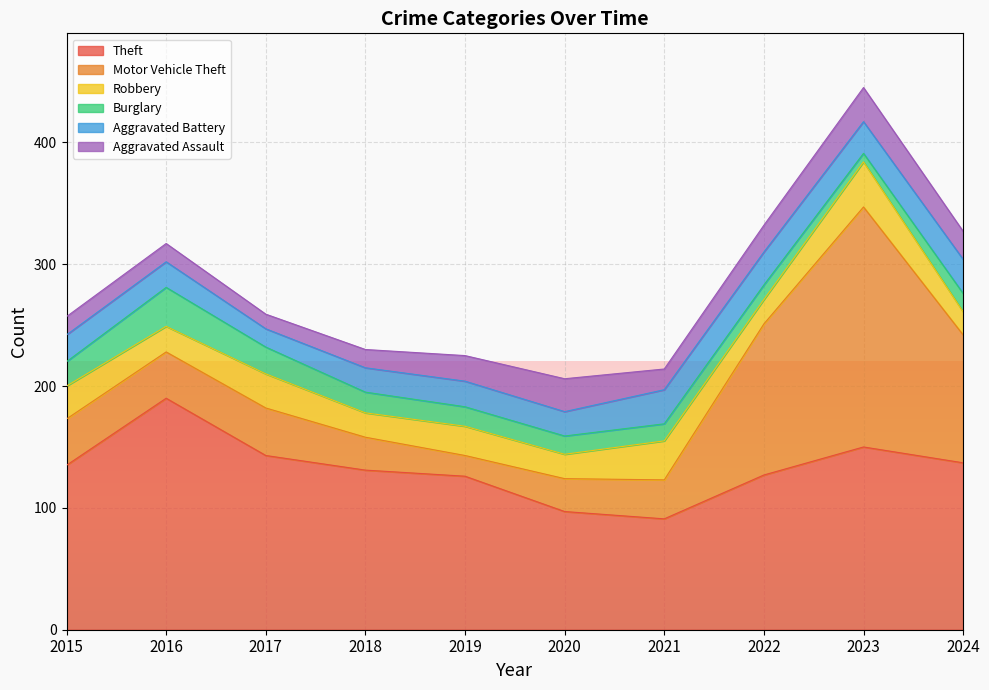

Between 2024 and 2020, which is larger?

2024